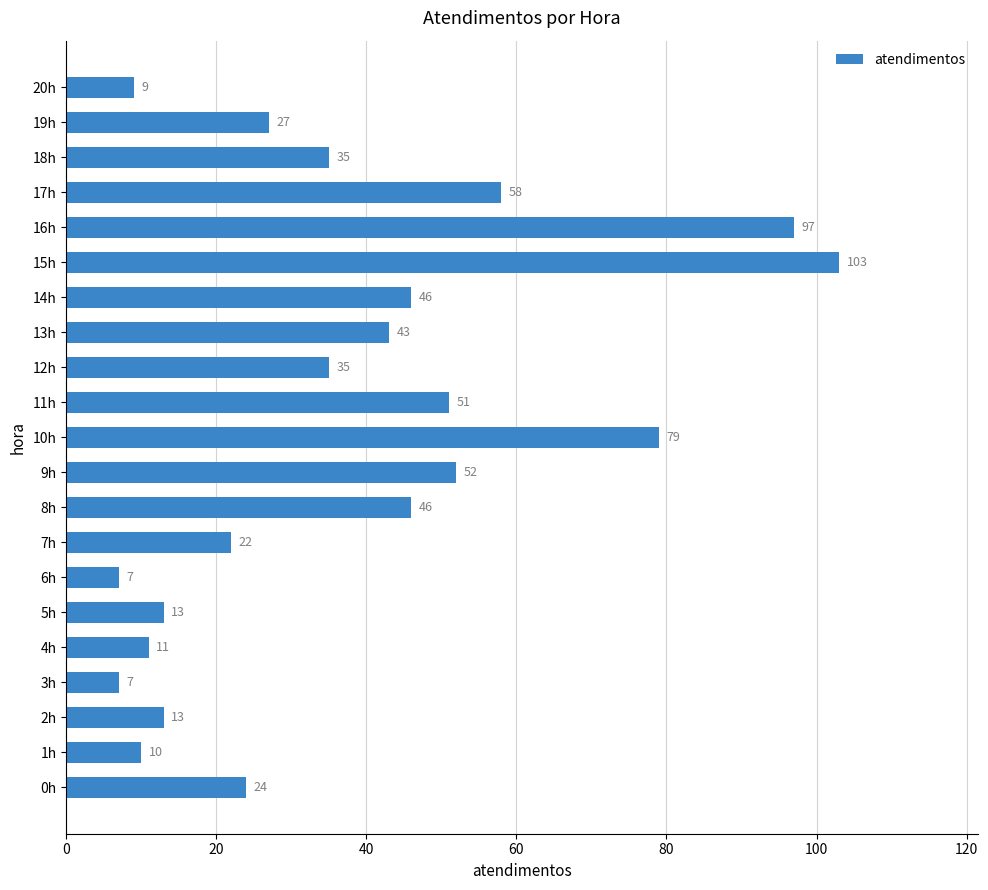

What is the sum of all values?

788